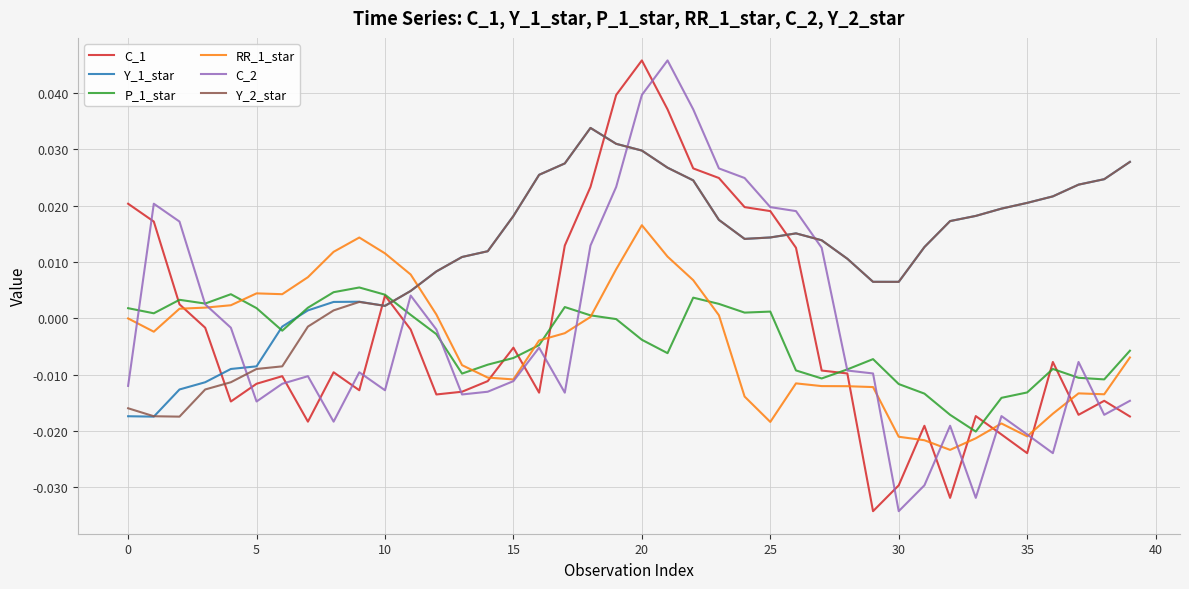

After their last crossing, which series has the higher values: C_1 or Y_2_star?

Y_2_star